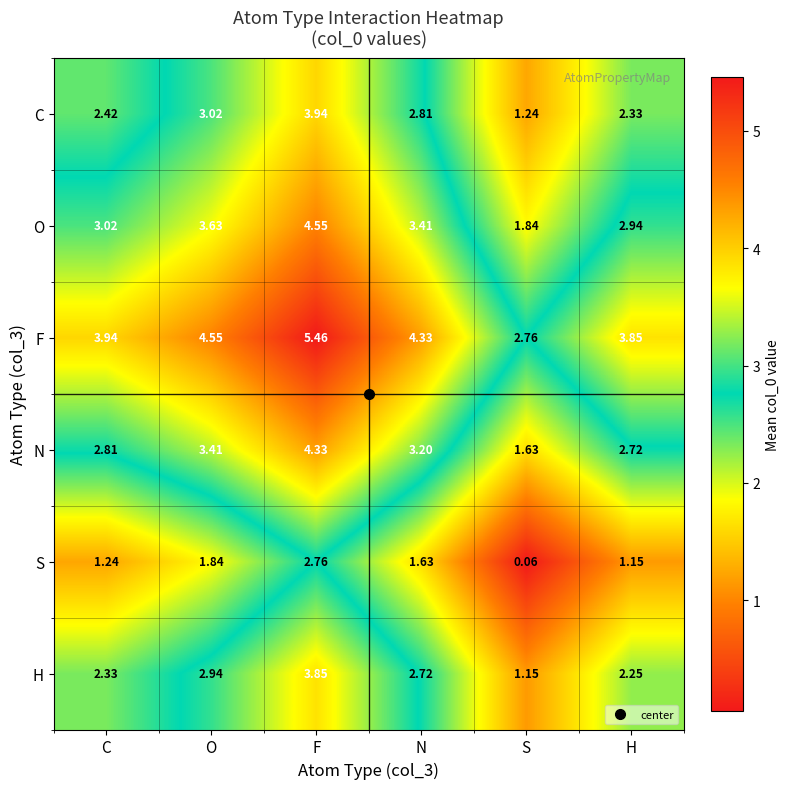

At which category is the sum across all series the highest?

F